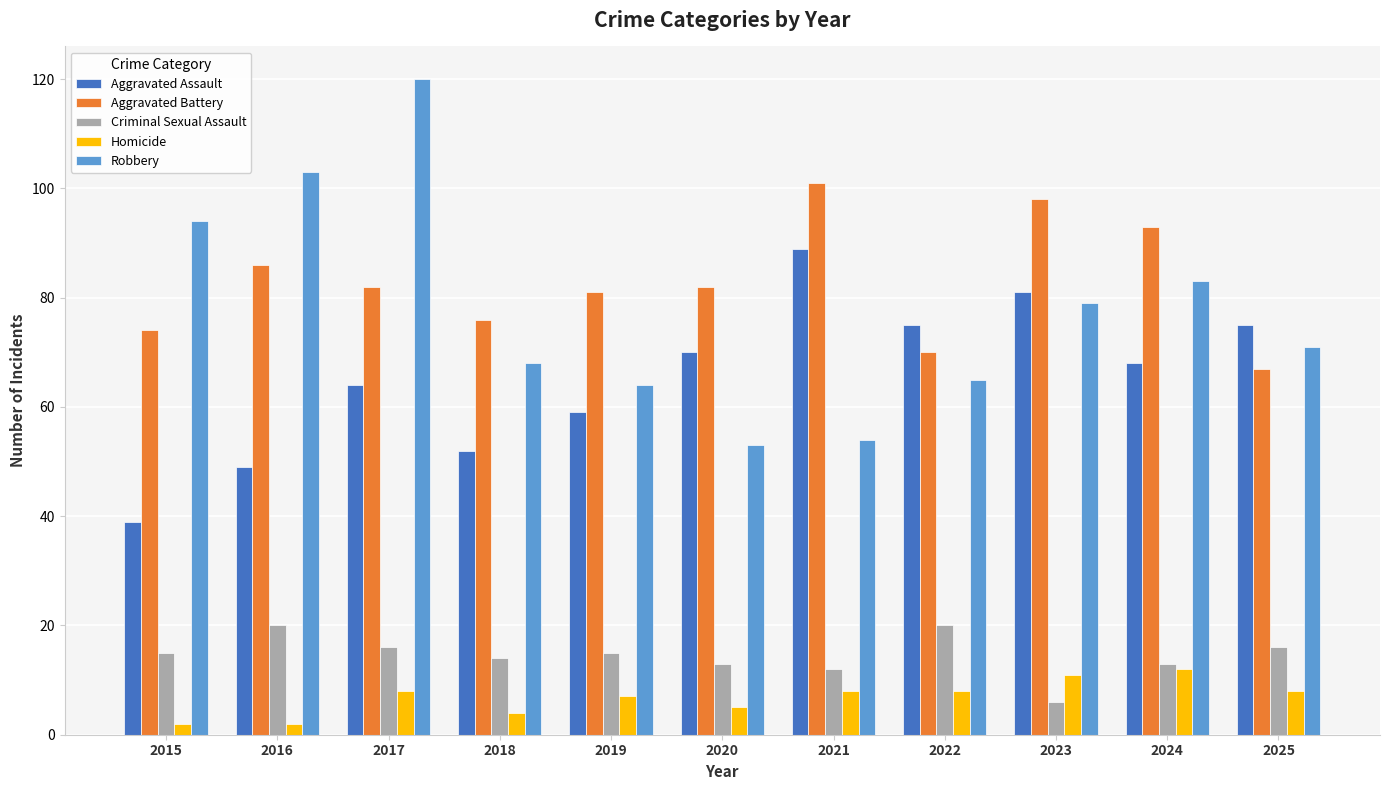

What is the approximate value of Aggravated Assault at 2023?

81